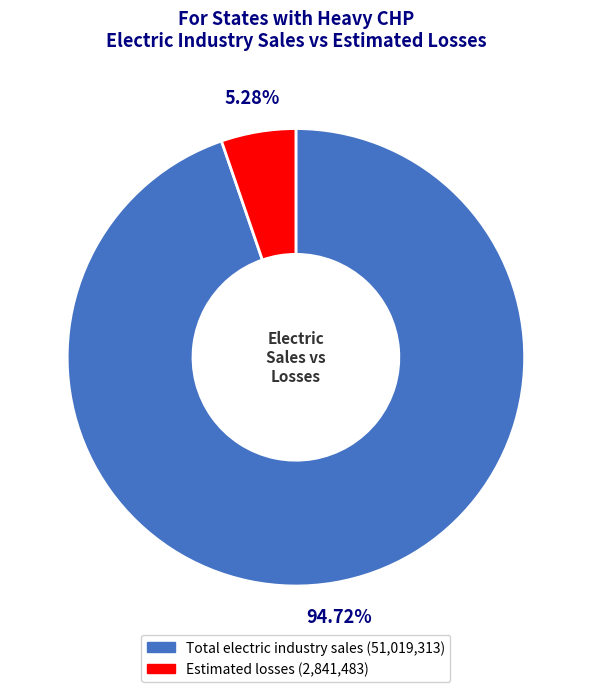

Count the number of slices in the pie.

2